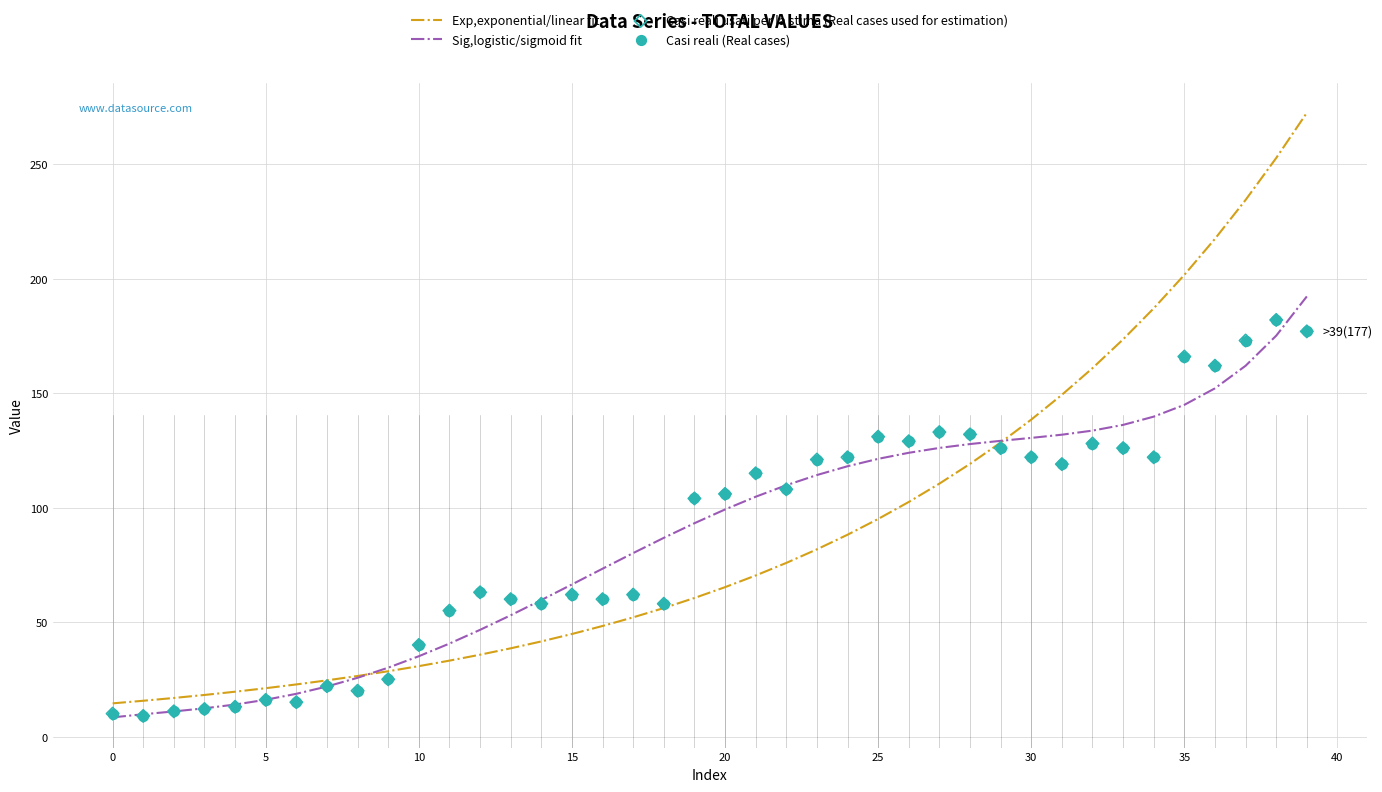

Which series reaches the maximum Y coordinate?

Exp,exponential/linear fit